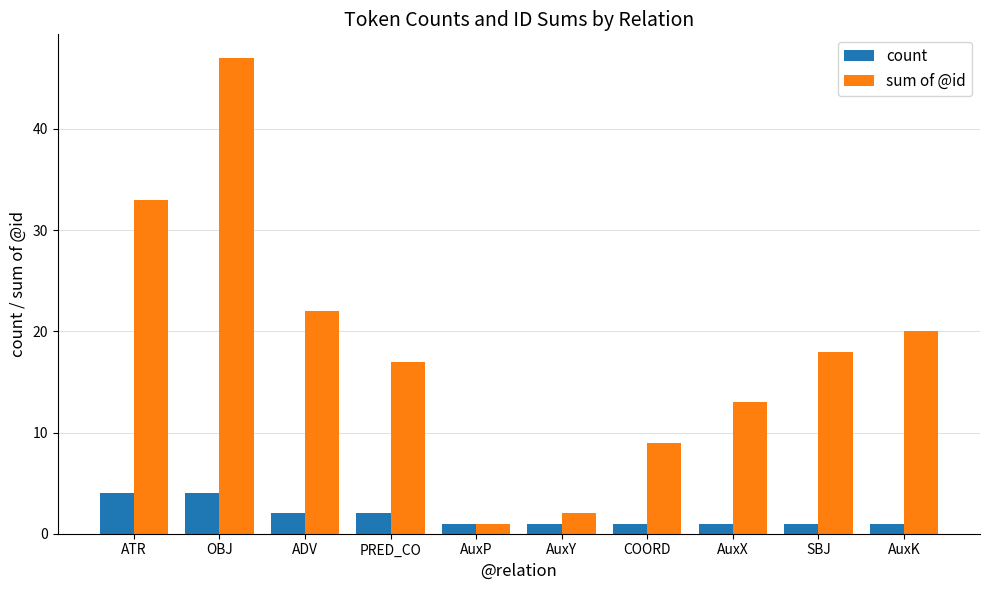

Reading left to right, transcribe all the data shown in this chart.

count: ATR=4	OBJ=4	ADV=2	PRED_CO=2	AuxP=1	AuxY=1	COORD=1	AuxX=1	SBJ=1	AuxK=1
sum of @id: ATR=33	OBJ=47	ADV=22	PRED_CO=17	AuxP=1	AuxY=2	COORD=9	AuxX=13	SBJ=18	AuxK=20